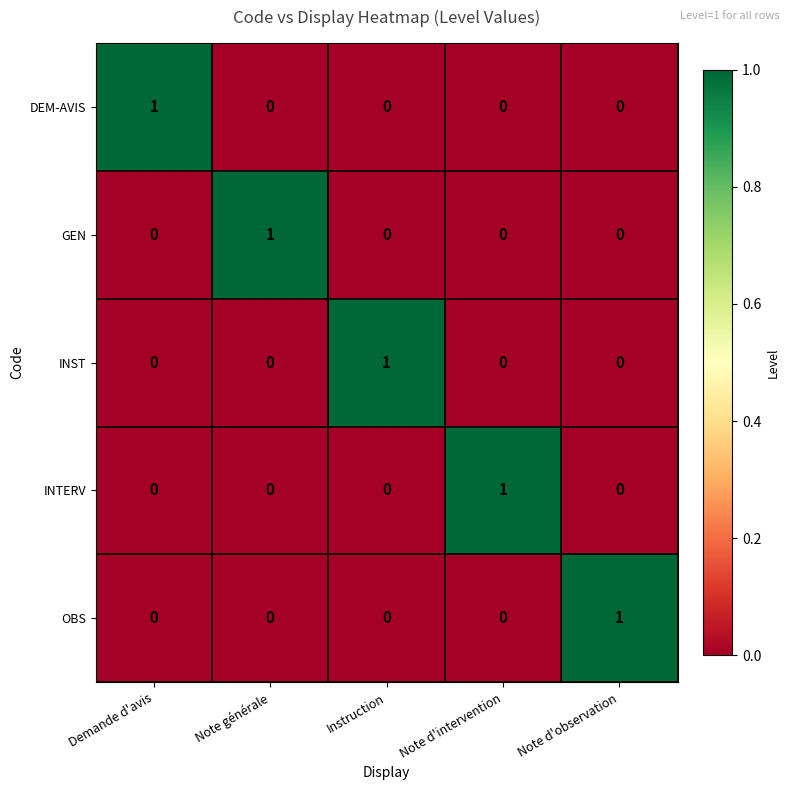

Count the DEM-AVIS values in the range 0 to 1.

5